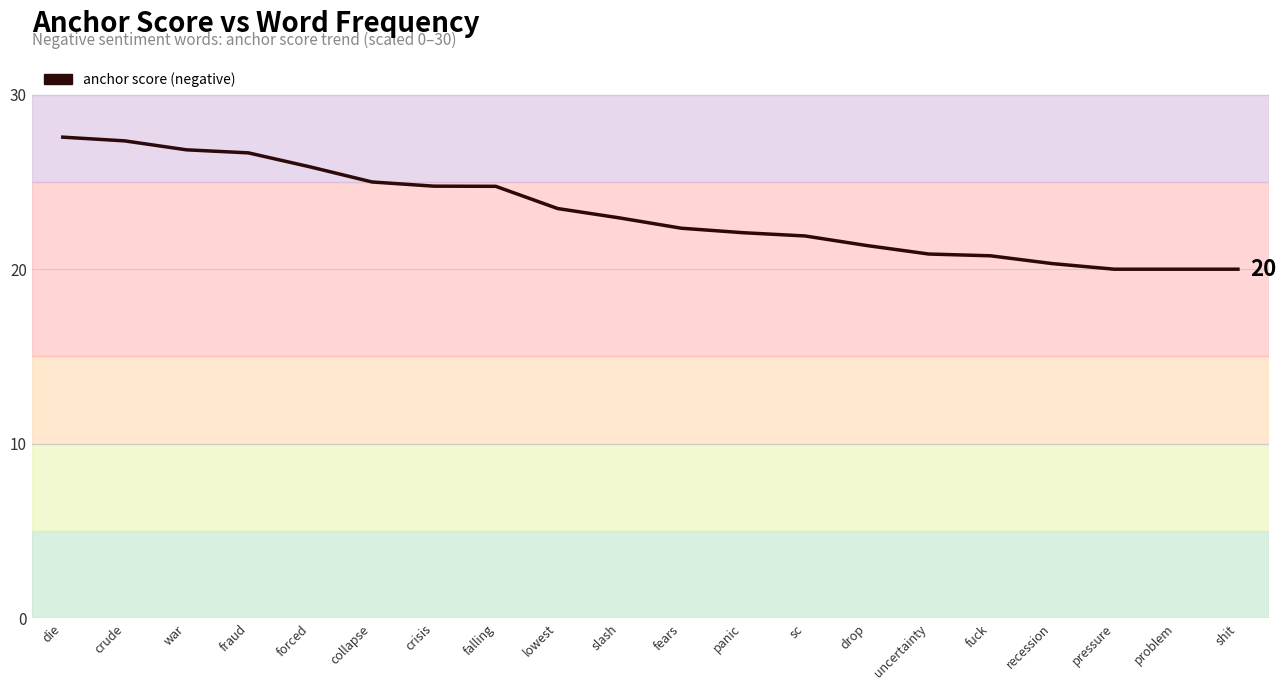

Where is the data nearest to the value 23?

slash